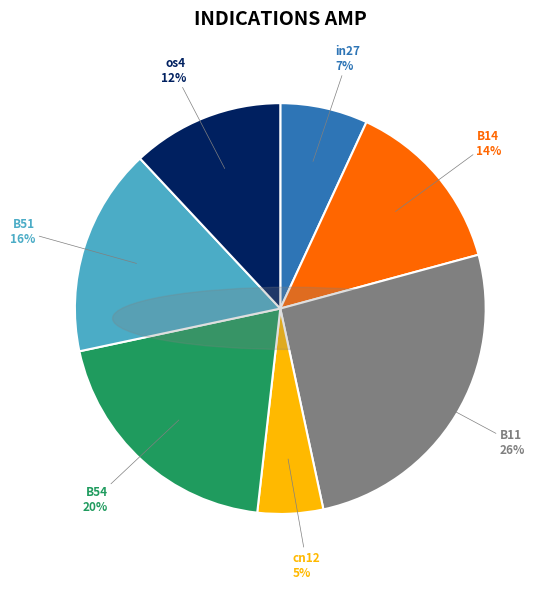

The in27 slice represents 16% of the pie. True or false?

False